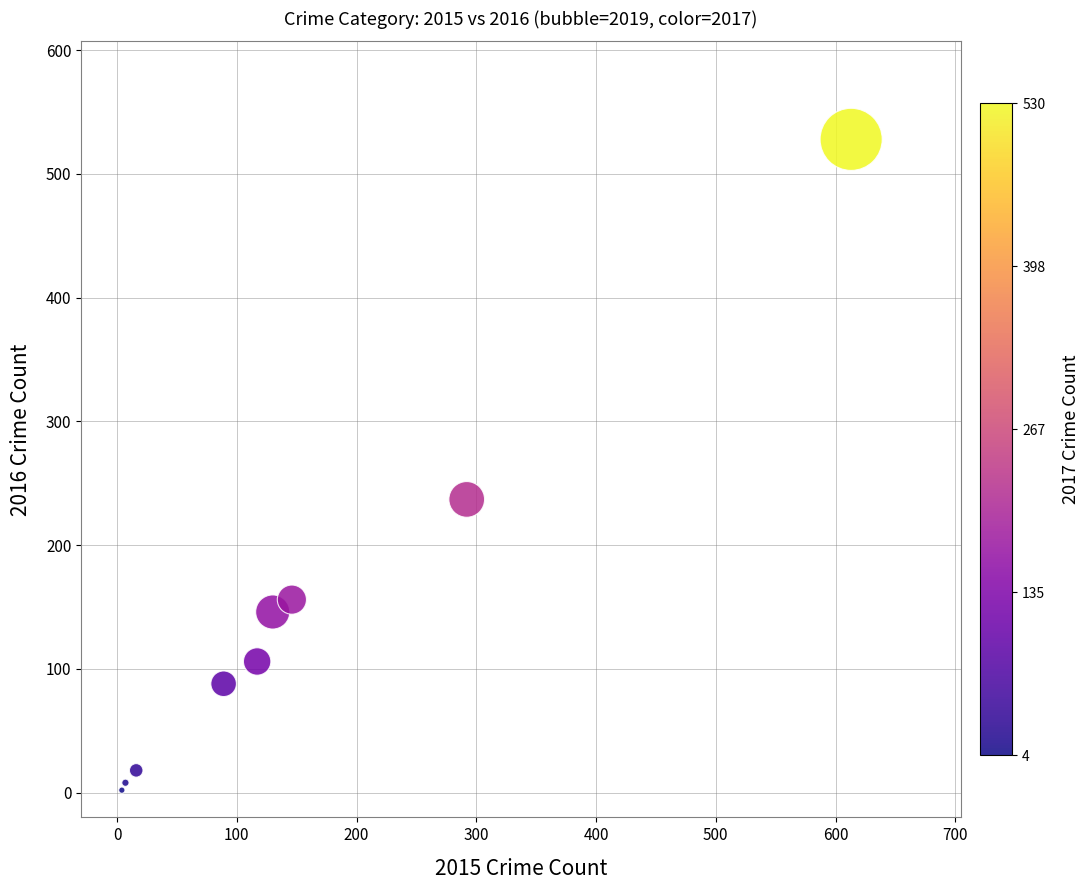

What Y value in the scatter plot is closest to 265?

237